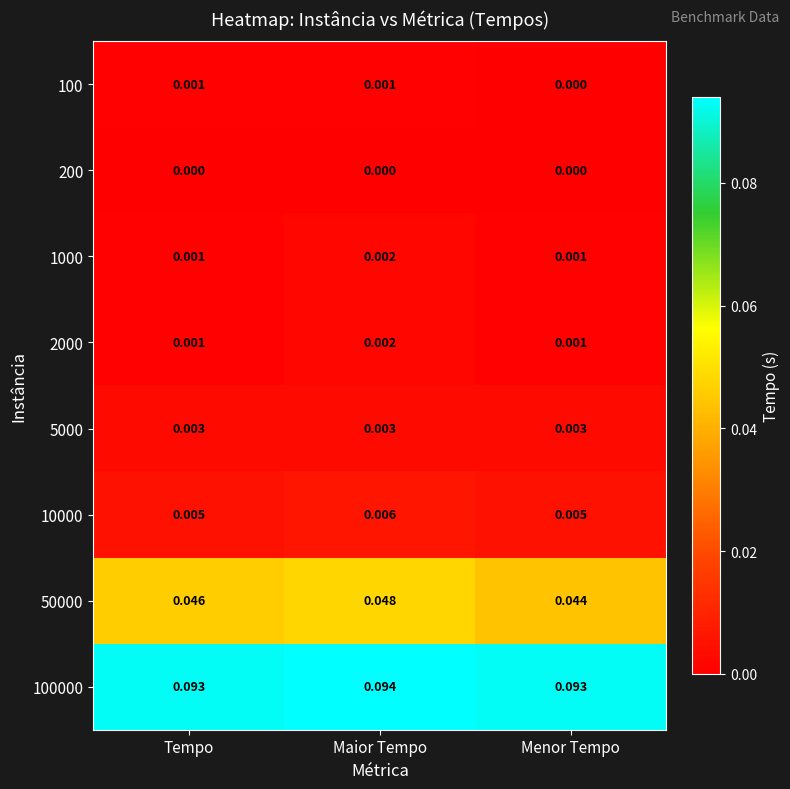

How many categories are shown in the chart?

3